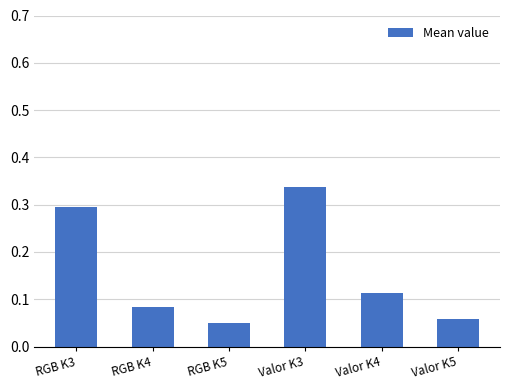

Does the chart contain stacked bars?

No